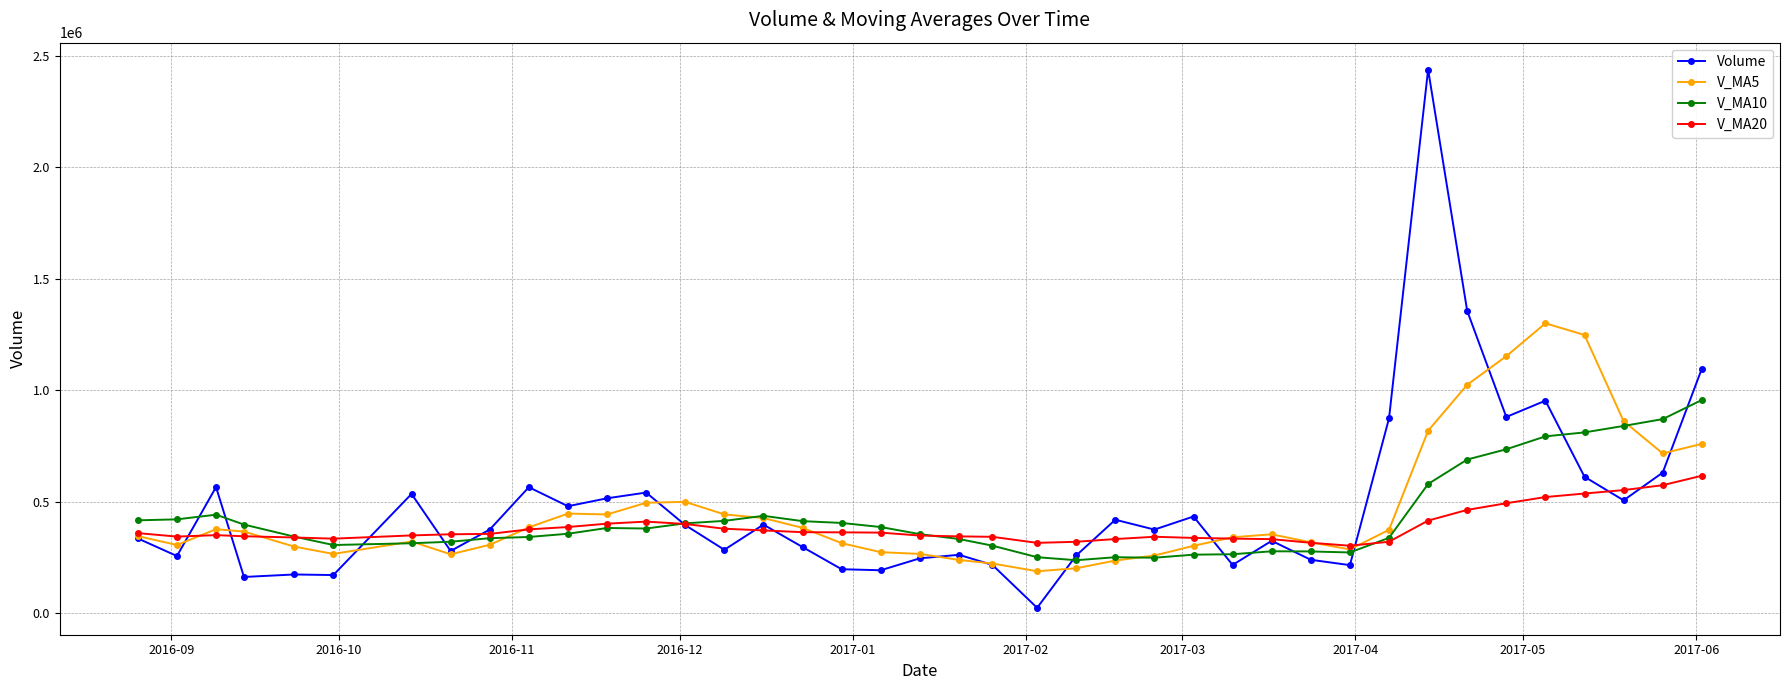

Which series has the widest spread of values?

Volume